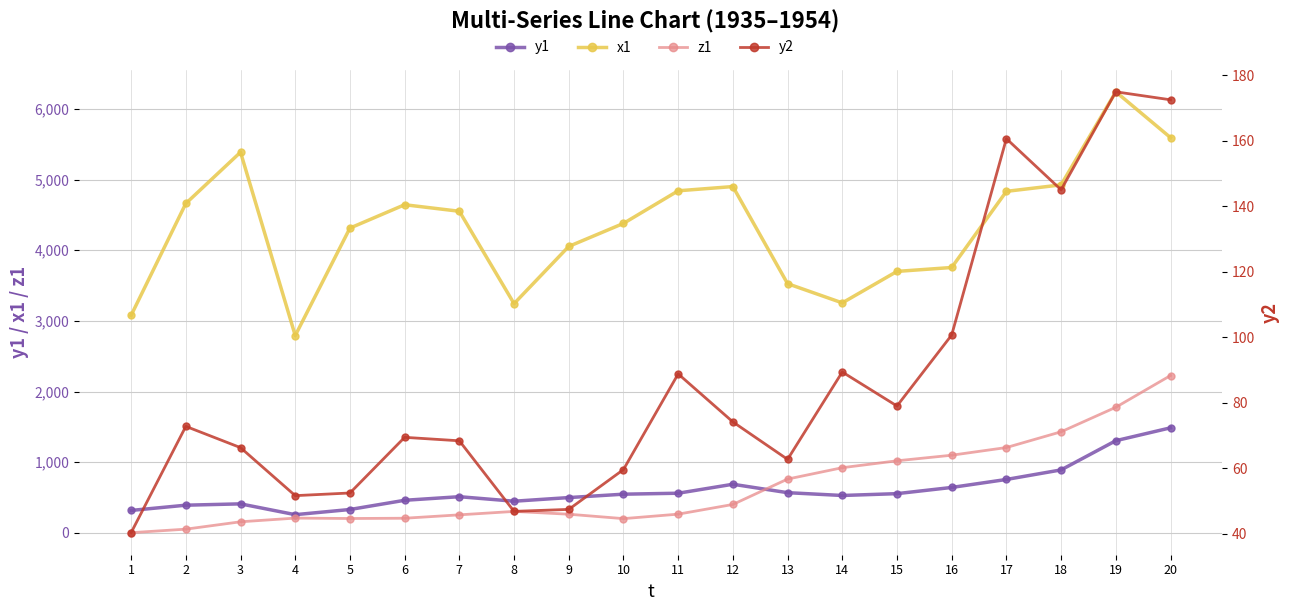

The value of z1 at 1 is 1.5. True or false?

False